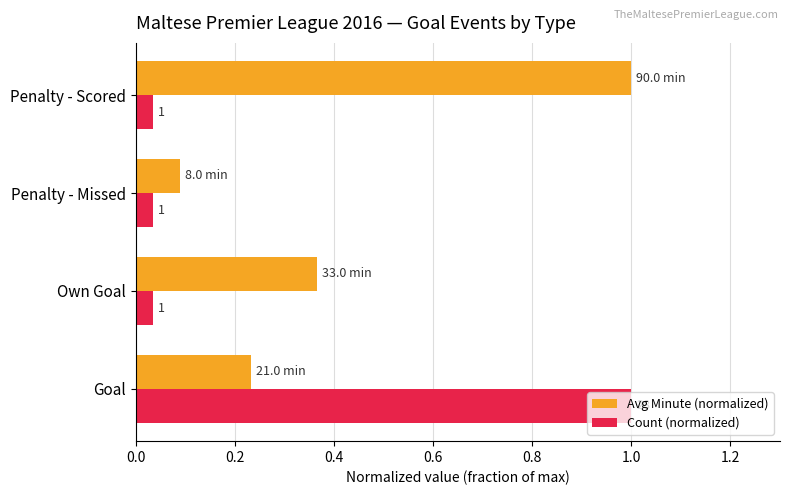

What is the maximum value for Avg Minute (normalized)?

1.0